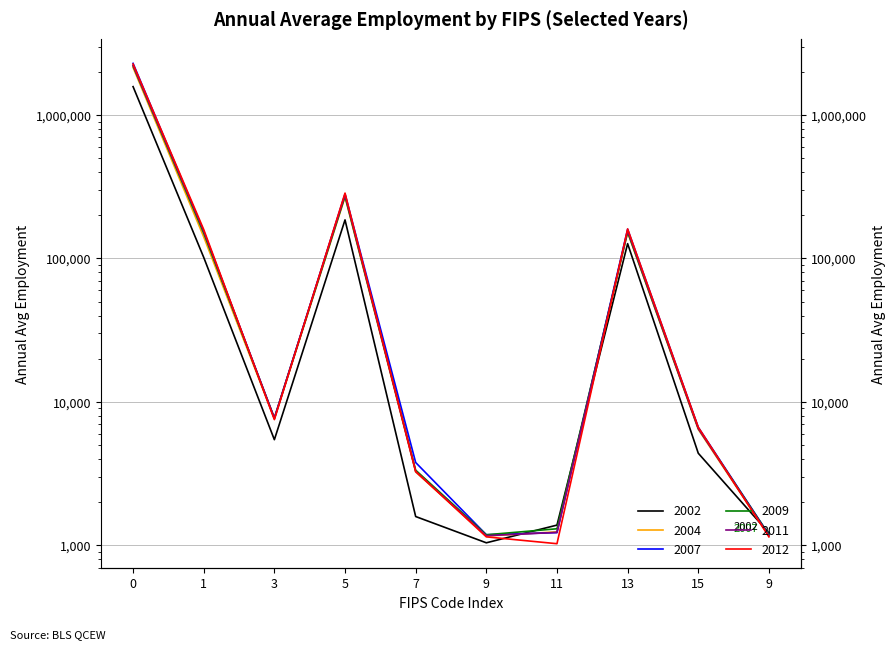

In 2011 Ann Avg, how many points are lower than both neighbors (excluding endpoints)?

2